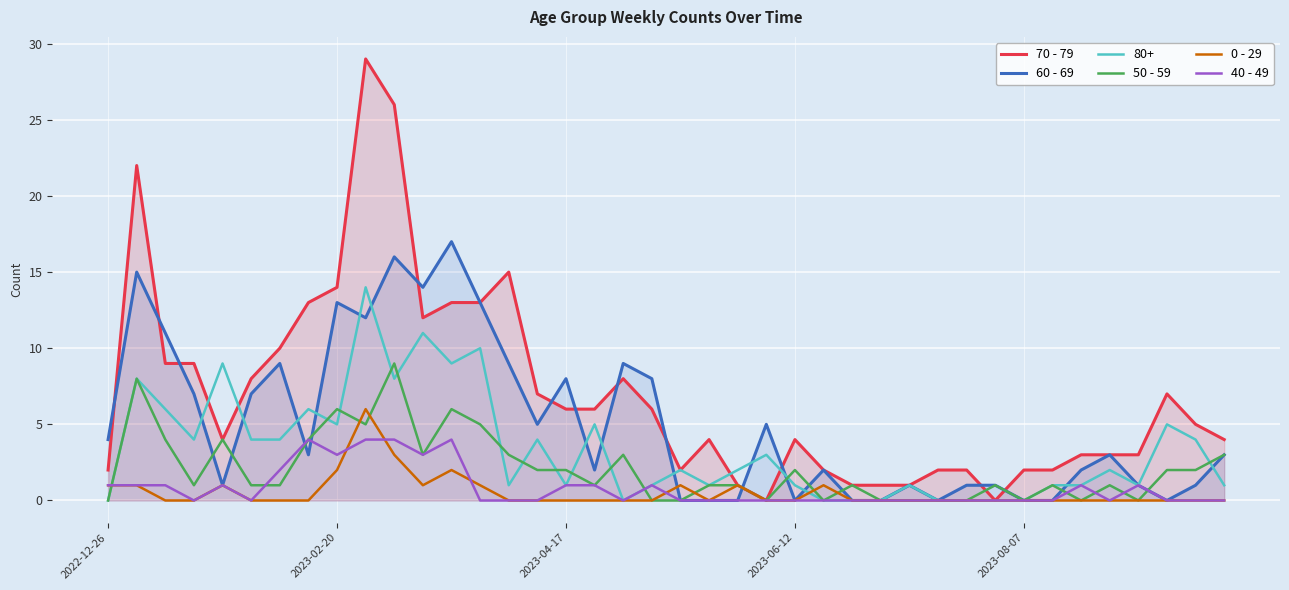

Between 20 and 38, which is larger?

38